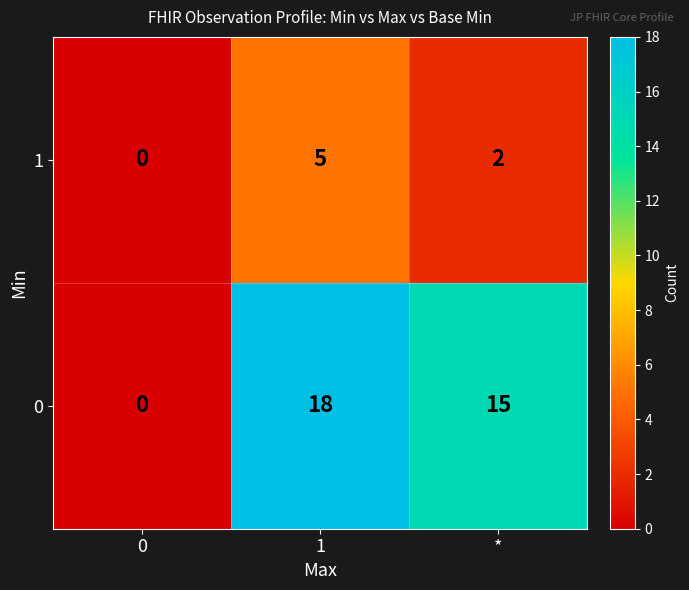

How many data points does each series have?

3